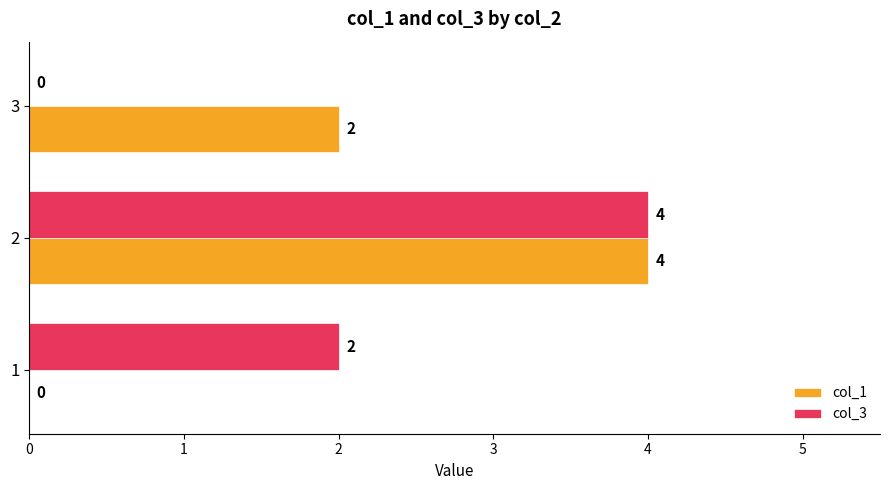

Between 2 and 3, which series saw the biggest shift?

col_3